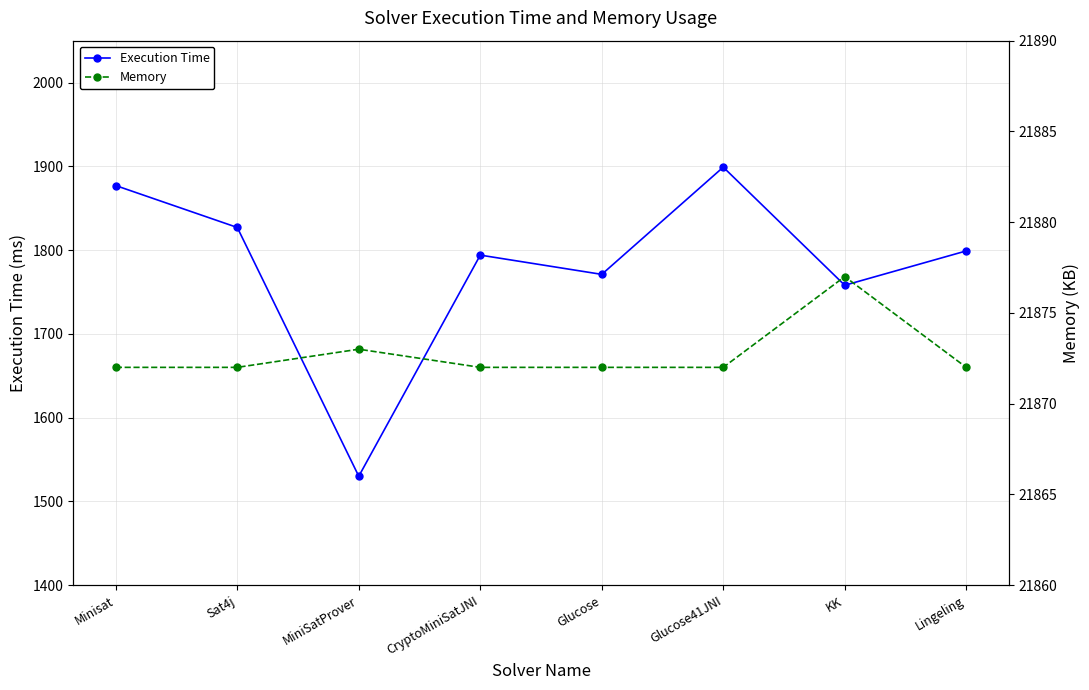

True or false: Execution Time and Memory intersect in this chart.

False